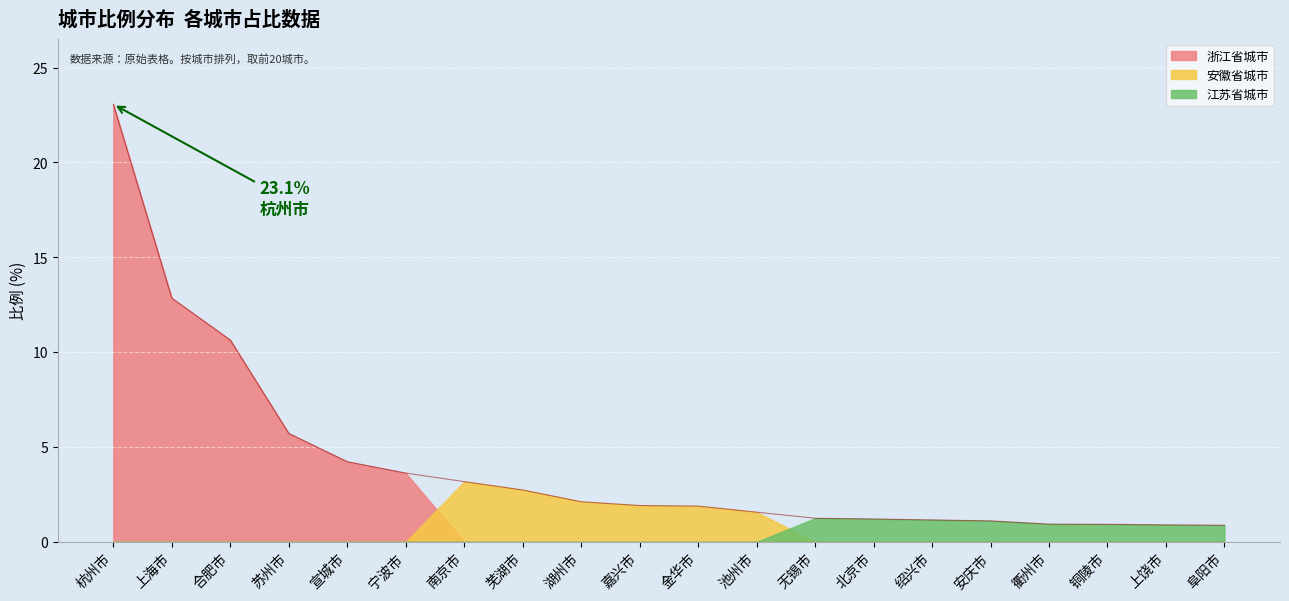

Reading left to right, list all the values displayed in this chart.

23.1	12.8	10.6	5.7	4.2	3.6	3.2	2.7	2.1	1.9	1.9	1.6	1.2	1.2	1.2	1.1	0.9	0.9	0.9	0.9